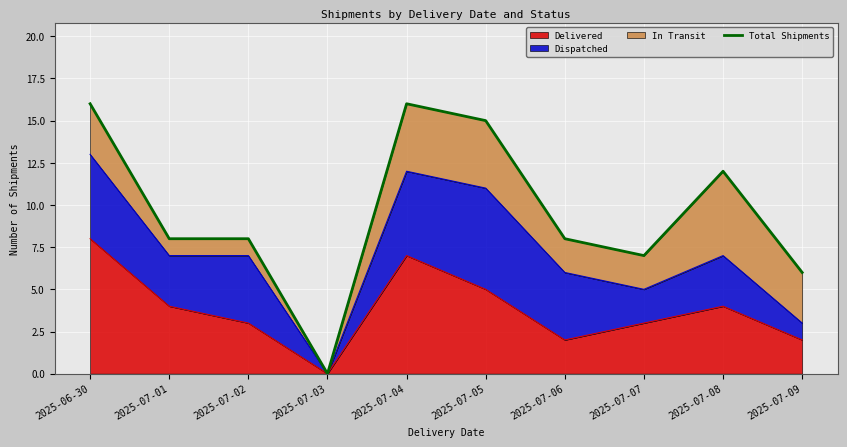

What is the ratio of the value at 2025-07-04 to the value at 2025-07-05?

1.1